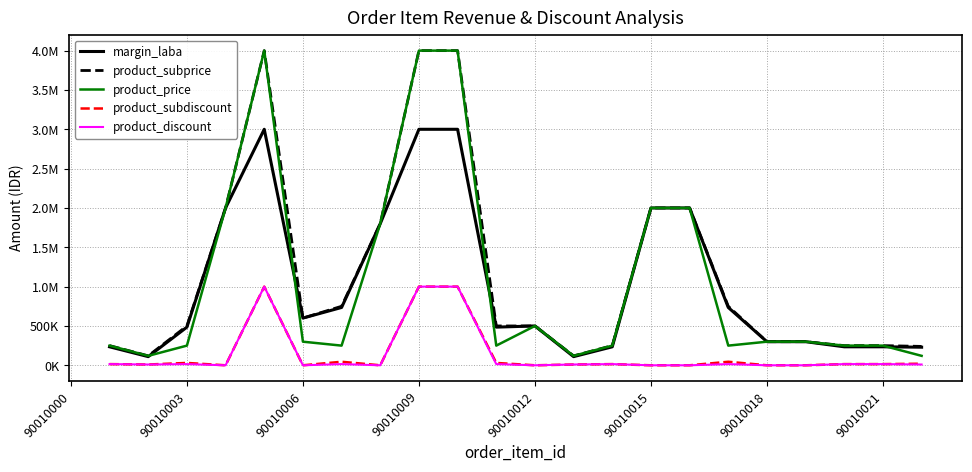

True or false: product_price has more than 2 interior local peaks.

False